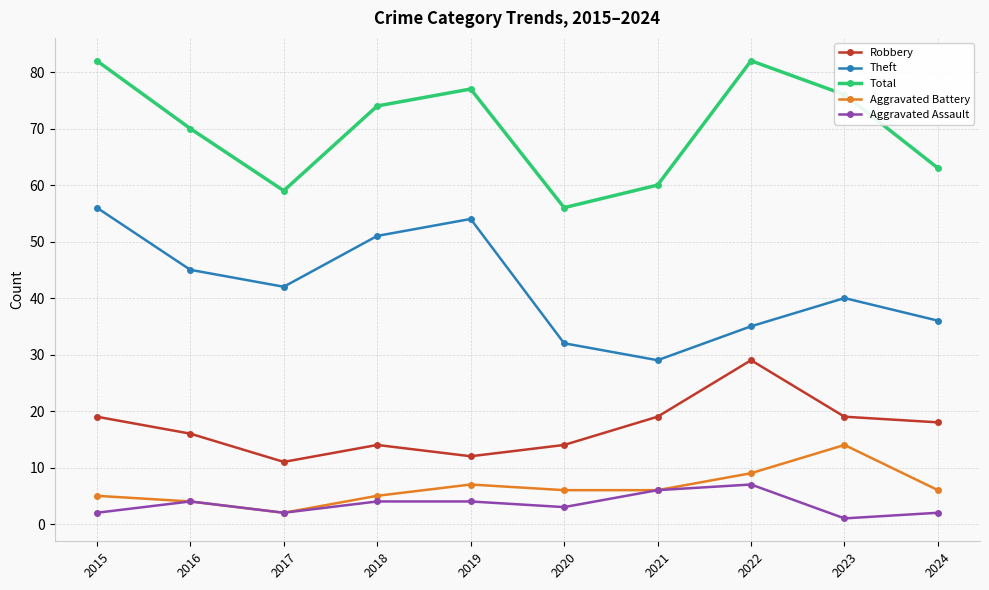

At how many categories does at least one series exceed 20?

10